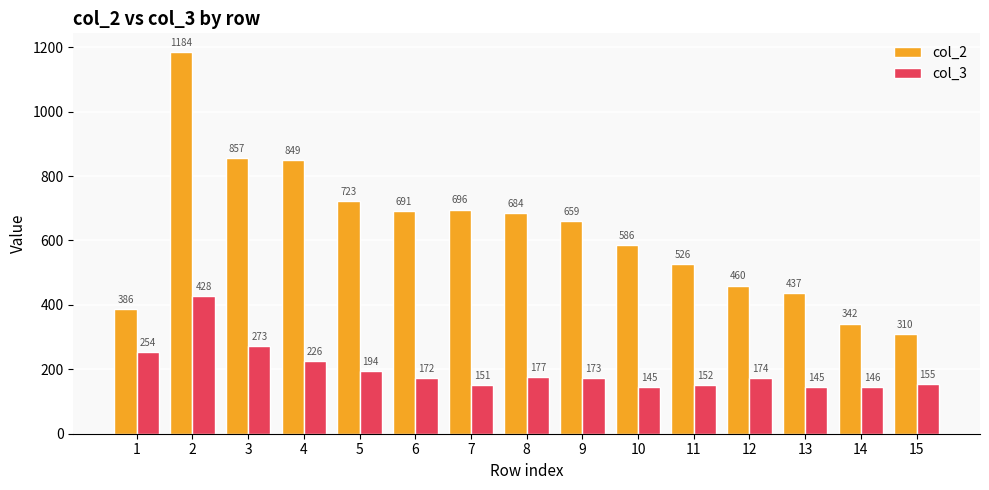

What is the value of the col_2 bar at the 3rd from the left?

857